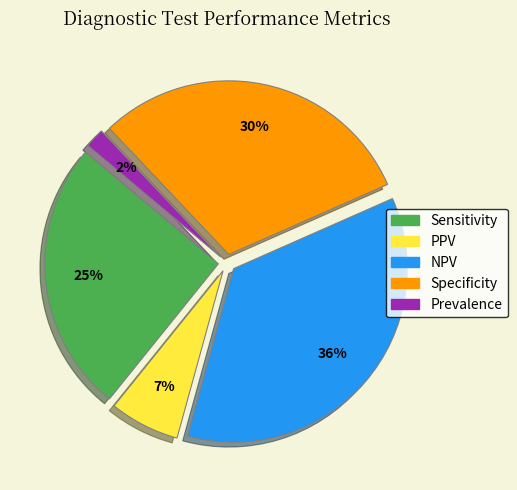

Which has a higher value, Prevalence or PPV?

PPV